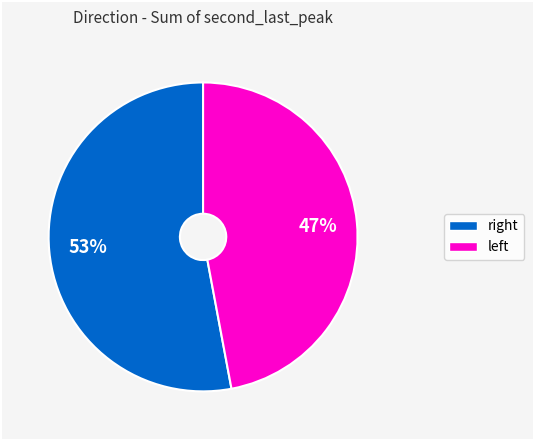

Is there any slice that represents more than half of the pie?

Yes